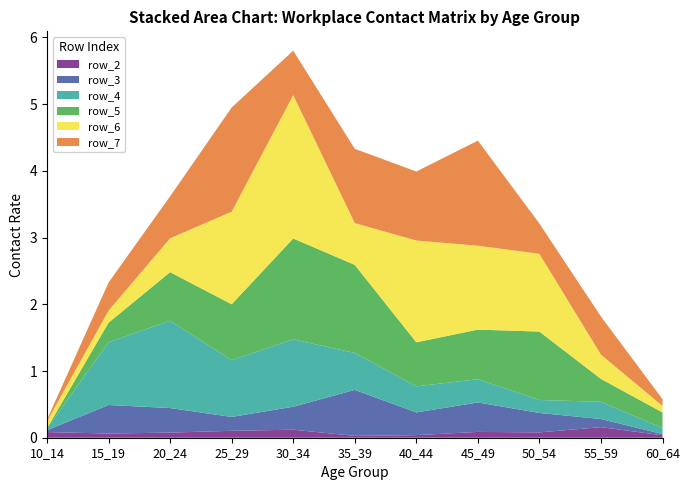

Reading left to right, what are all the values shown in this chart?

row_2: 0.1	0.1	0.1	0.1	0.1	0.0	0.0	0.1	0.1	0.2	0.0
row_3: 0.0	0.4	0.4	0.2	0.3	0.7	0.3	0.4	0.3	0.1	0.0
row_4: 0.0	0.9	1.3	0.9	1.0	0.6	0.4	0.3	0.2	0.3	0.1
row_5: 0.0	0.3	0.7	0.8	1.5	1.3	0.7	0.7	1.0	0.3	0.2
row_6: 0.1	0.2	0.5	1.4	2.1	0.6	1.5	1.3	1.2	0.4	0.1
row_7: 0.0	0.4	0.6	1.6	0.7	1.1	1.0	1.6	0.5	0.6	0.1